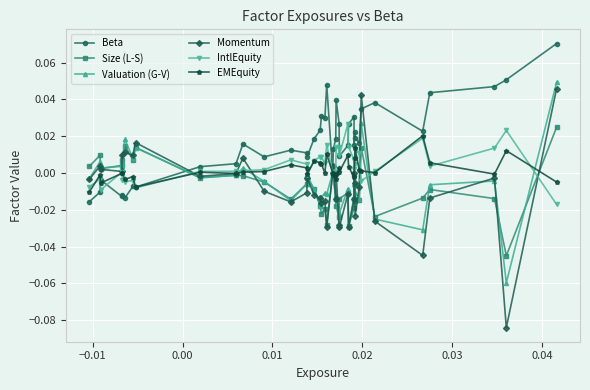

How many series are shown in this chart?

6